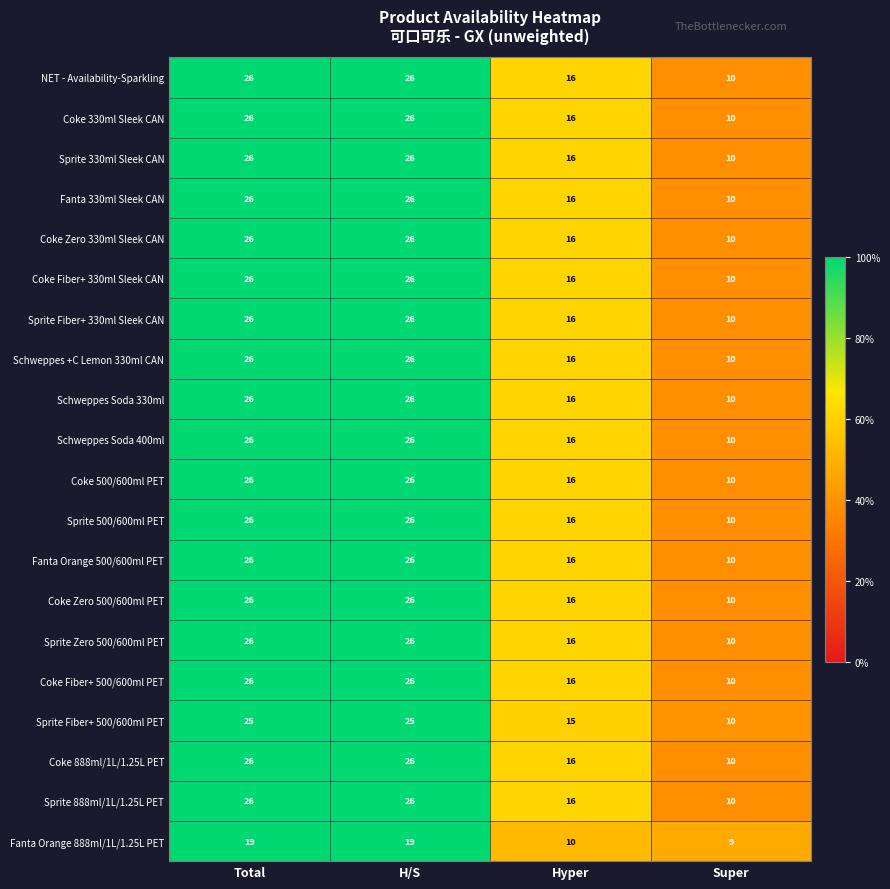

Count the Fanta Orange 500/600ml PET values in the range 16 to 26.

3